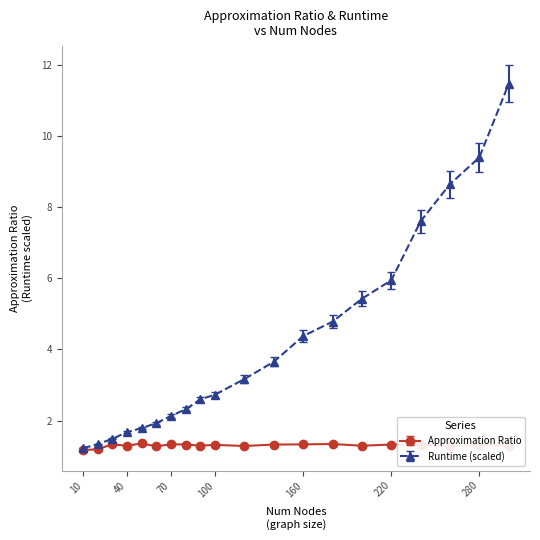

How many distinct data groups are displayed?

2